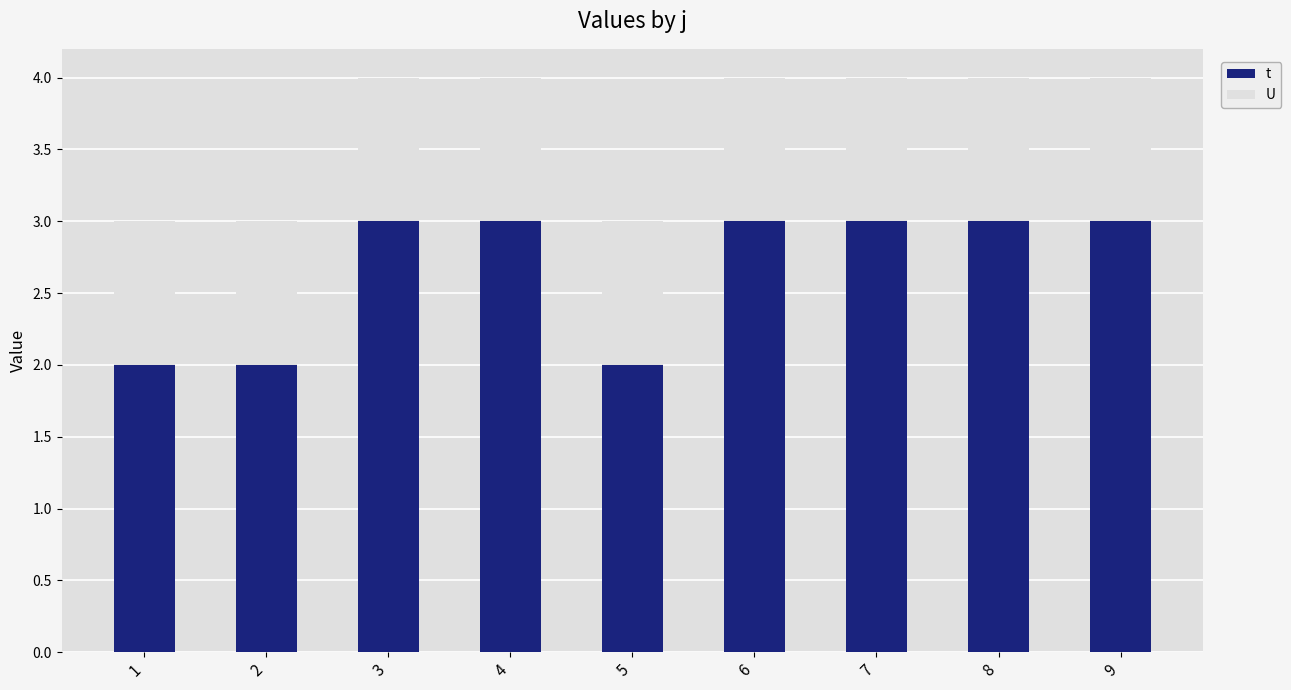

What value does the t series have at 9?

3